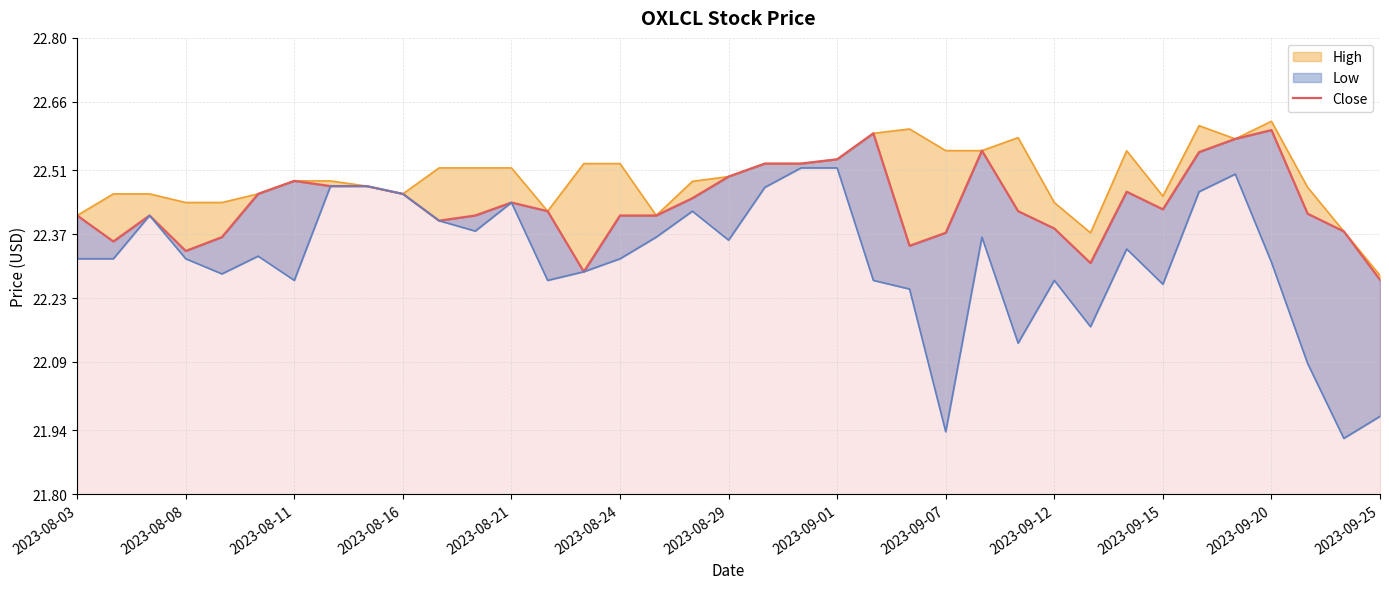

How many values are between 22 and 23?

37